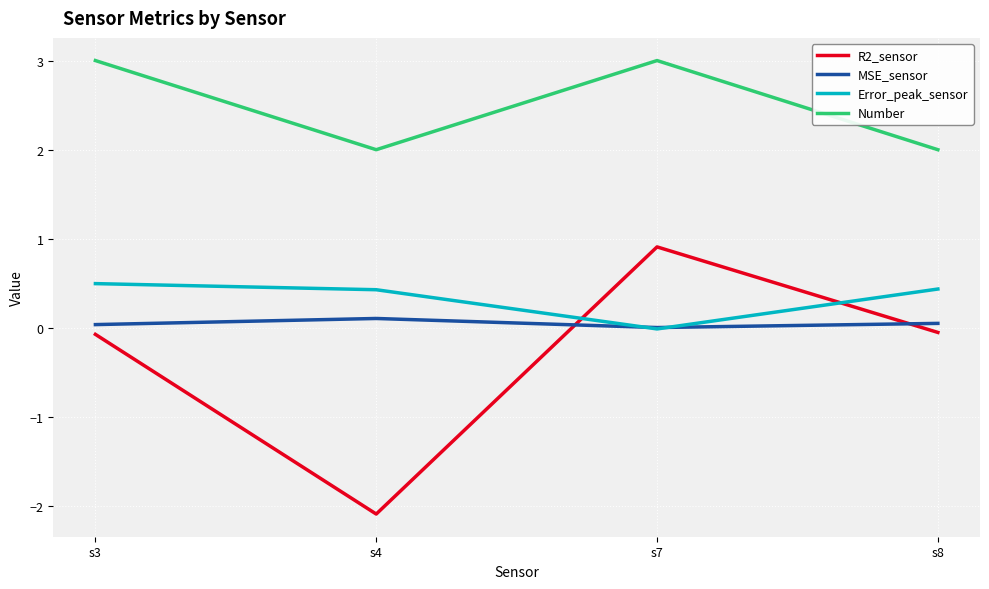

Is the value of Number at s8 greater than the value of MSE_sensor at s4?

Yes